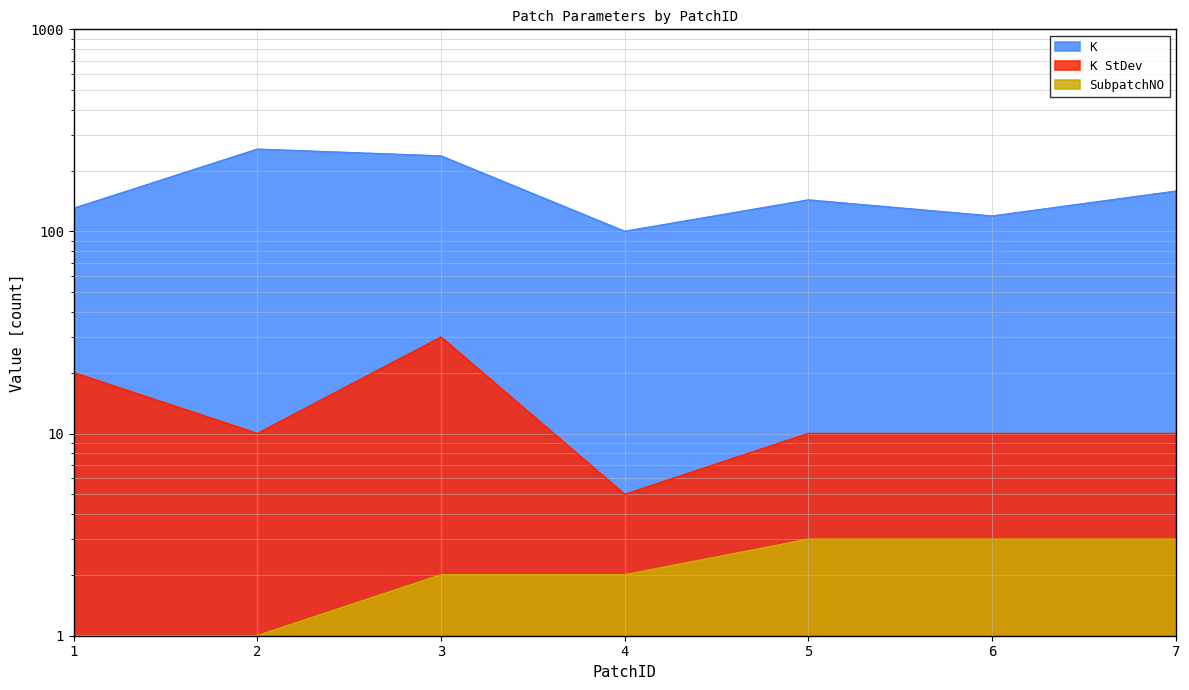

What is the average value of the SubpatchNO series?

2